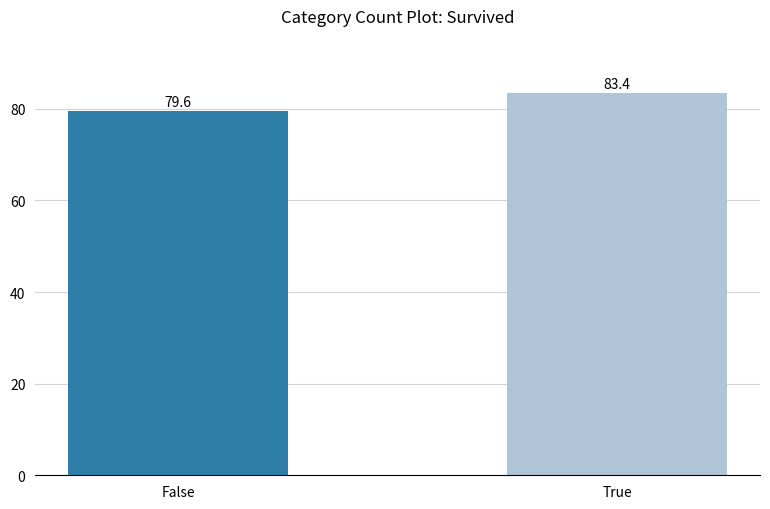

How many bars are there in total?

2